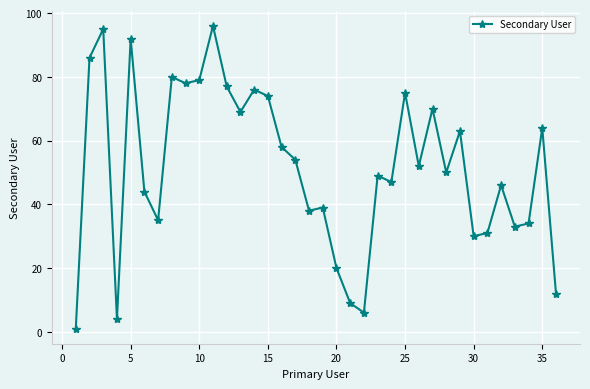

Reading right to left, extract all data points from this chart.

12	64	34	33	46	31	30	63	50	70	52	75	47	49	6	9	20	39	38	54	58	74	76	69	77	96	79	78	80	35	44	92	4	95	86	1